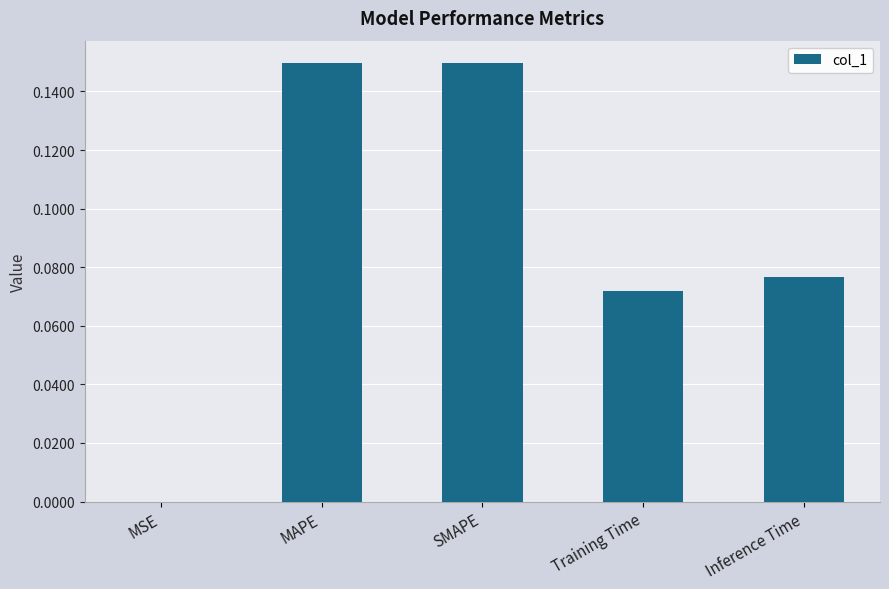

Is it true that the value at SMAPE is 0.2?

False